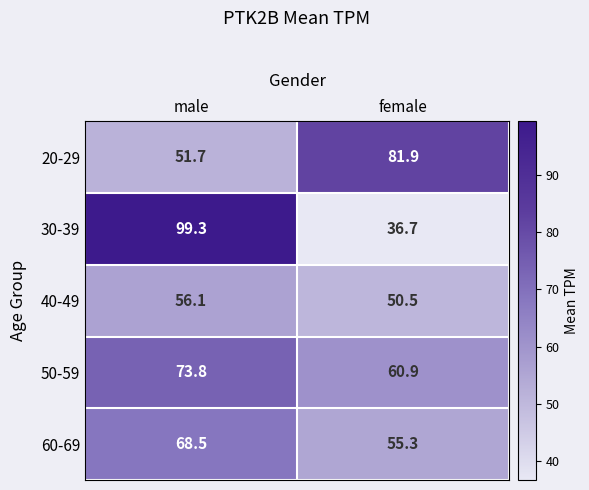

What value does the 50-59 series have at female?

60.9